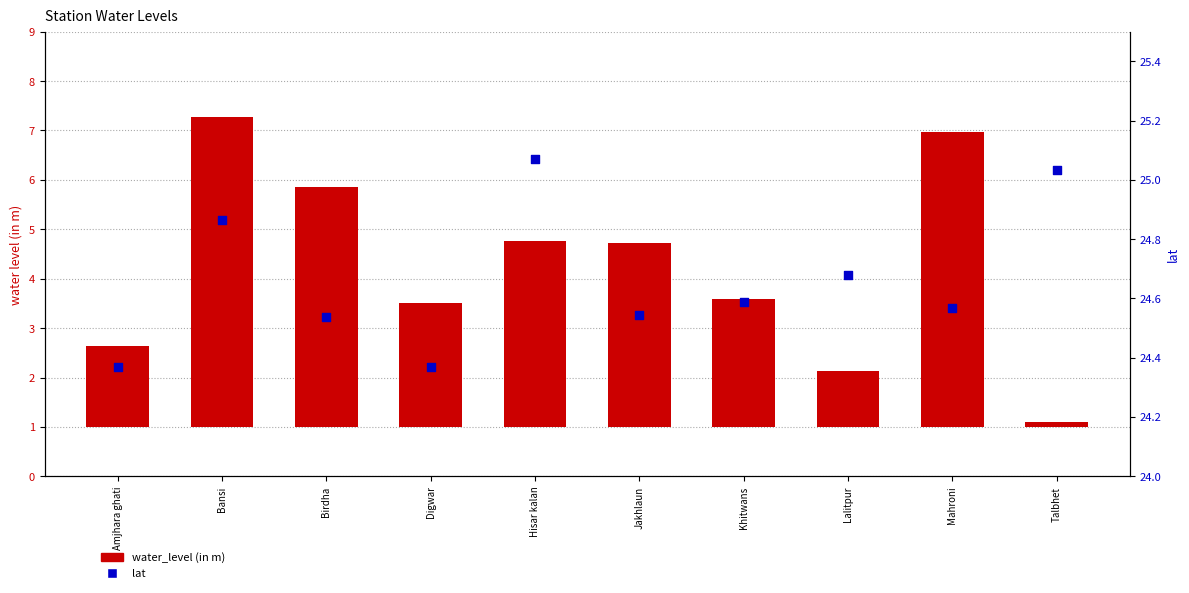

Which series has the widest spread of Y values?

water_level (in m)